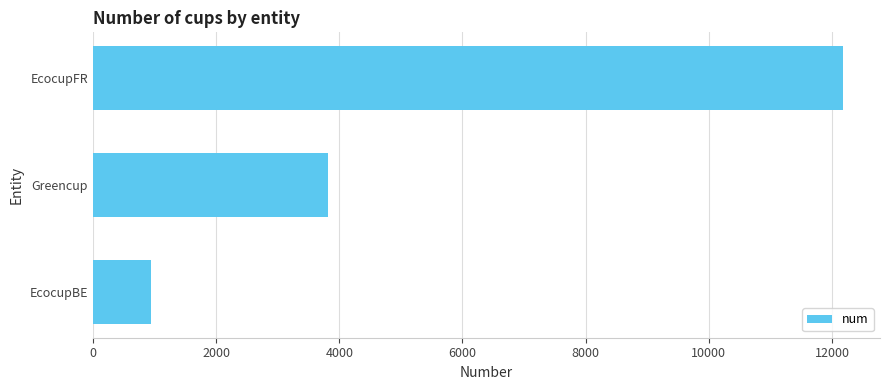

What is the difference between the values at Greencup and EcocupBE?

2879